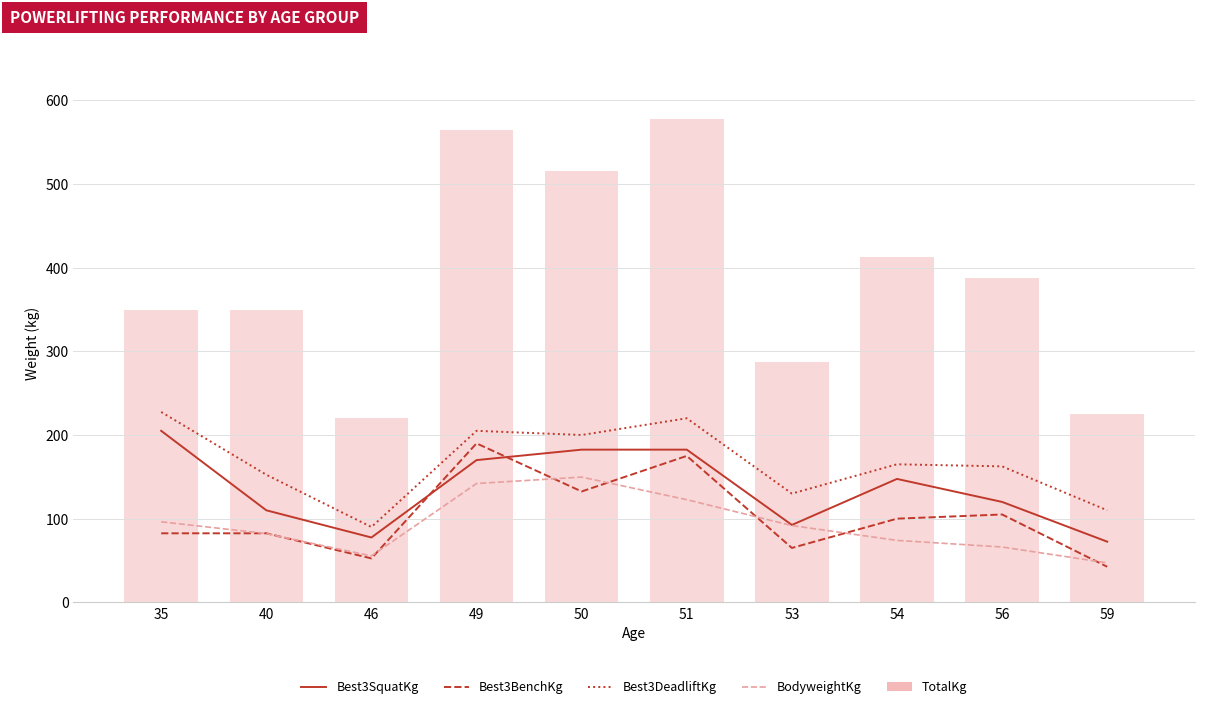

Reading left to right, transcribe all the data shown in this chart.

Best3SquatKg: 35=205.0	40=110.0	46=77.5	49=170.0	50=182.5	51=182.5	53=92.5	54=147.5	56=120.0	59=72.5
Best3BenchKg: 35=82.5	40=82.5	46=52.5	49=190.0	50=132.5	51=175.0	53=65.0	54=100.0	56=105.0	59=42.5
Best3DeadliftKg: 35=227.5	40=152.5	46=90.0	49=205.0	50=200.0	51=220.0	53=130.0	54=165.0	56=162.5	59=110.0
BodyweightKg: 35=96.2	40=82.2	46=55.5	49=142.0	50=149.7	51=122.7	53=91.8	54=74.0	56=66.1	59=47.2
TotalKg: 35=350.0	40=350.0	46=220.0	49=565.0	50=515.0	51=577.5	53=287.5	54=412.5	56=387.5	59=225.0